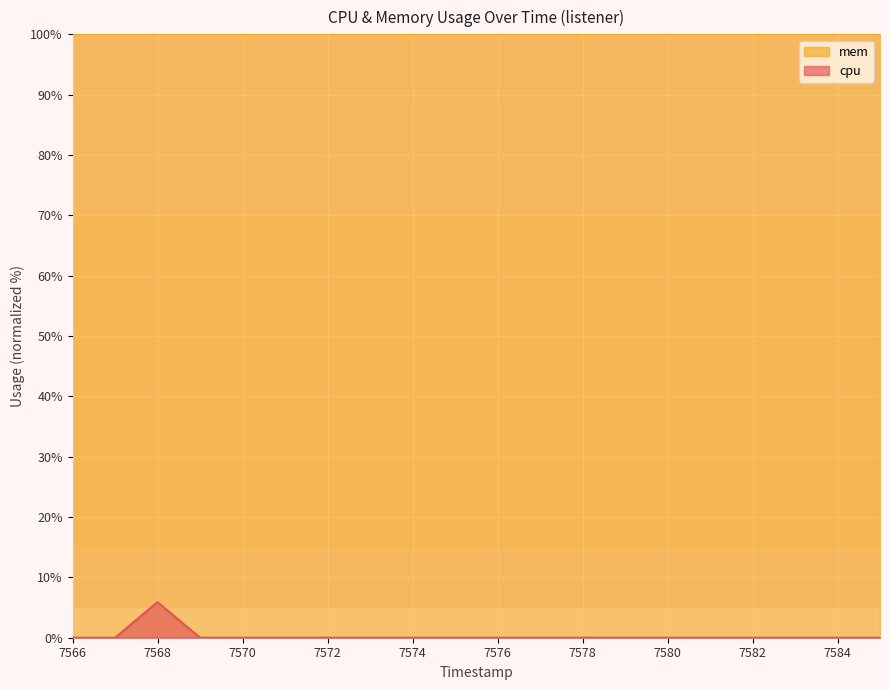

List the series in order of their peak value, highest first.

mem, cpu